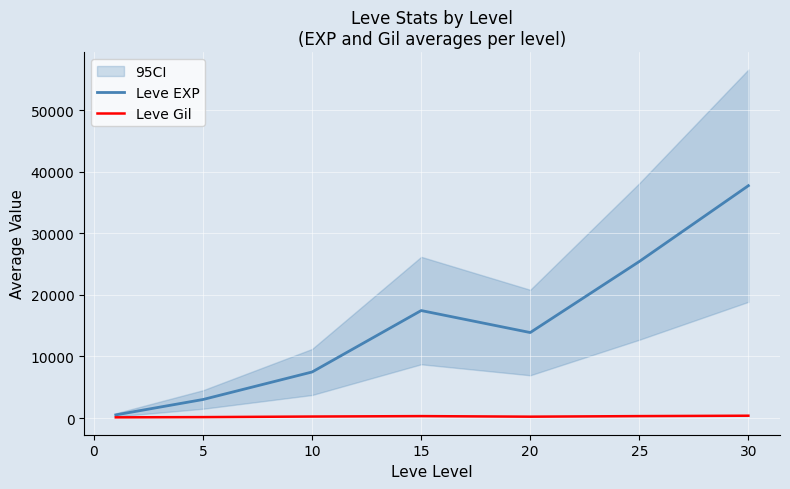

What is the lowest value of the Leve Gil series?

113.0